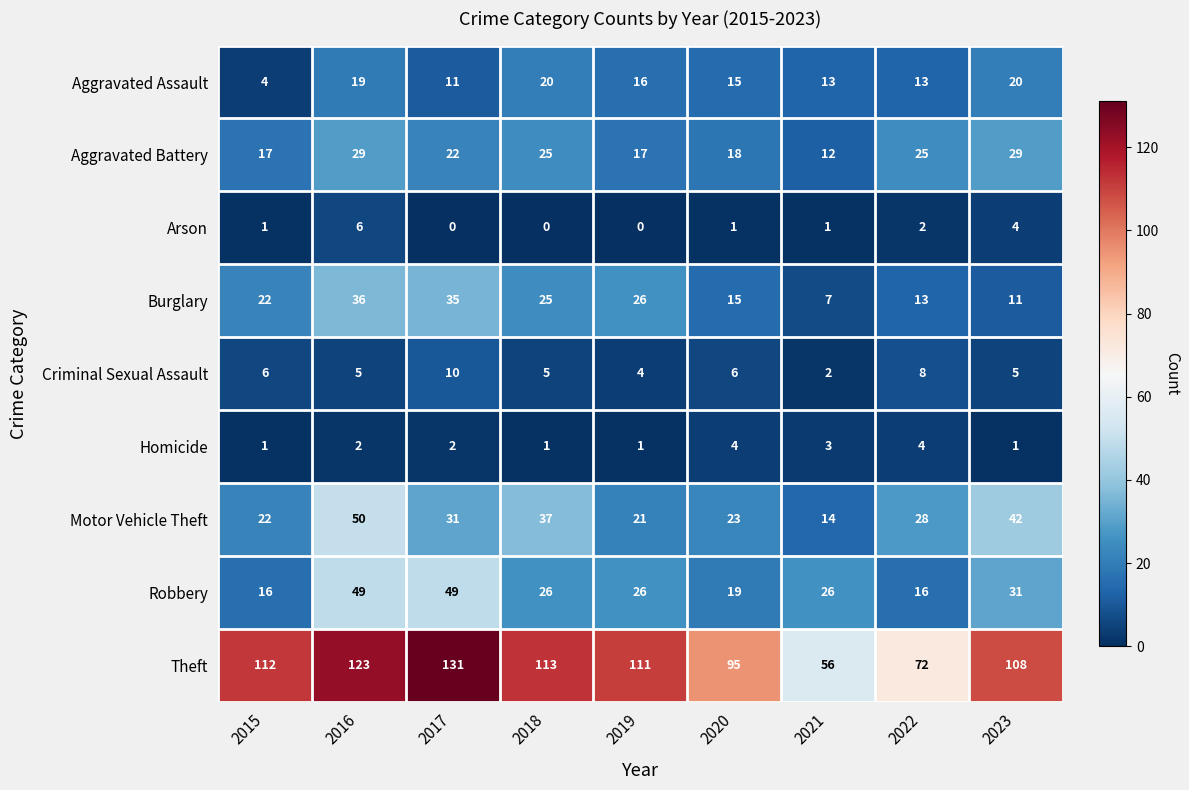

List the series in order of their peak value, highest first.

Theft, Motor Vehicle Theft, Robbery, Burglary, Aggravated Battery, Aggravated Assault, Criminal Sexual Assault, Arson, Homicide